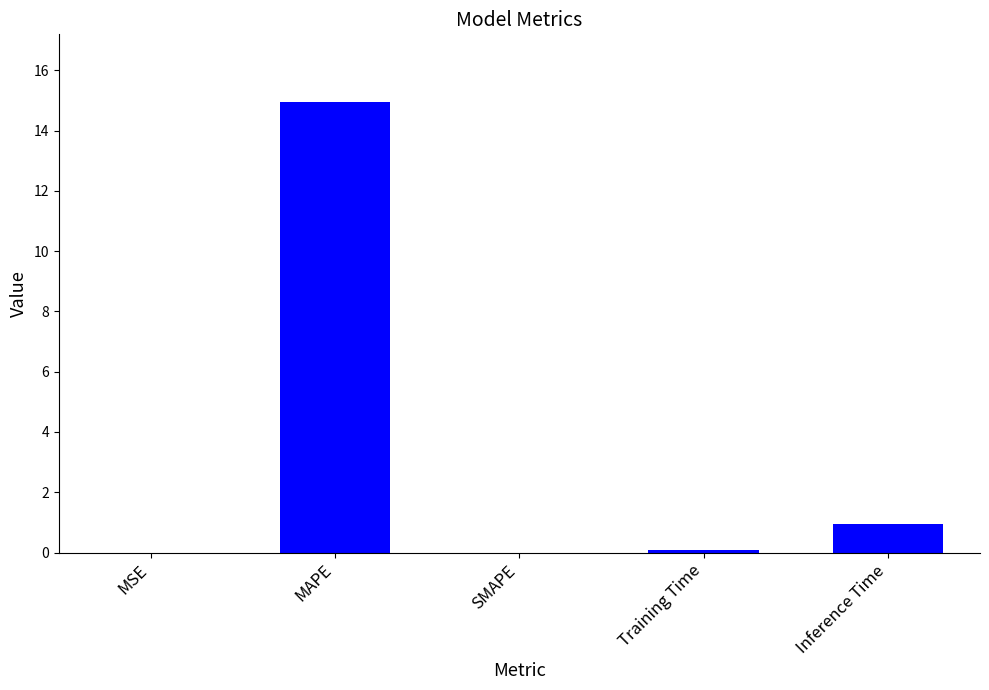

Which category has the highest value across all series?

MAPE